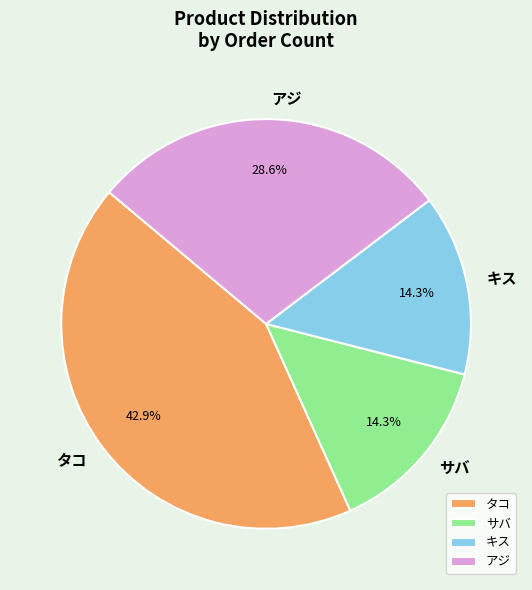

What portion of the pie excludes タコ?

57.1%